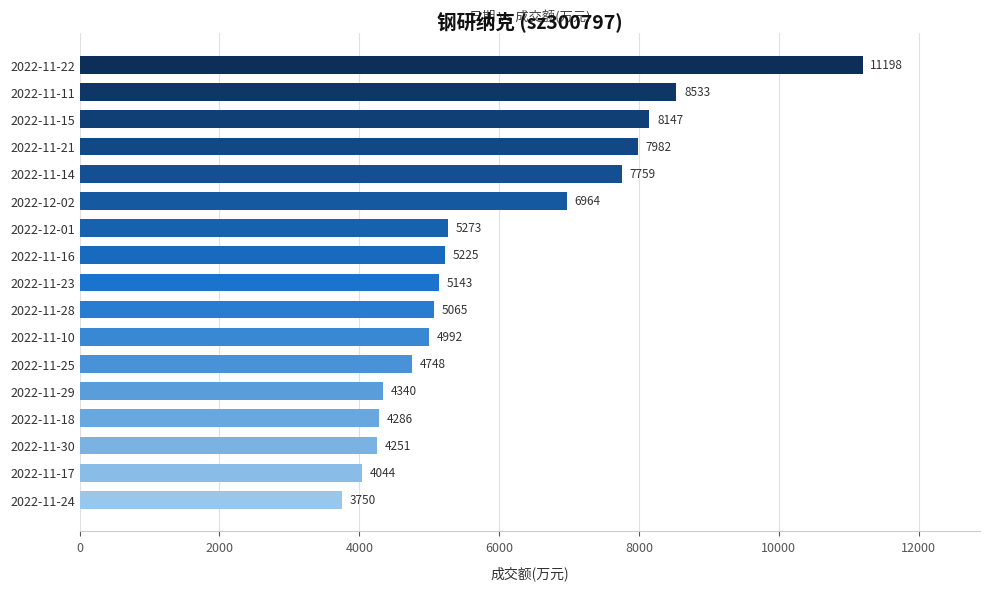

What is the label of the 17th bar from the top?

2022-11-24